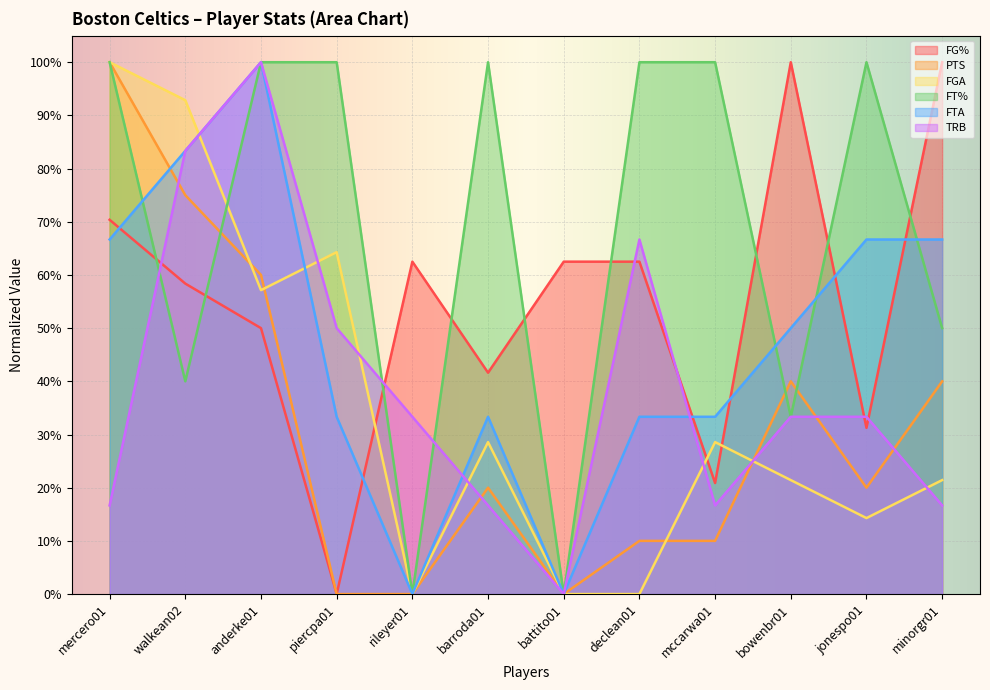

In TRB, how many points are higher than both neighbors (excluding endpoints)?

2